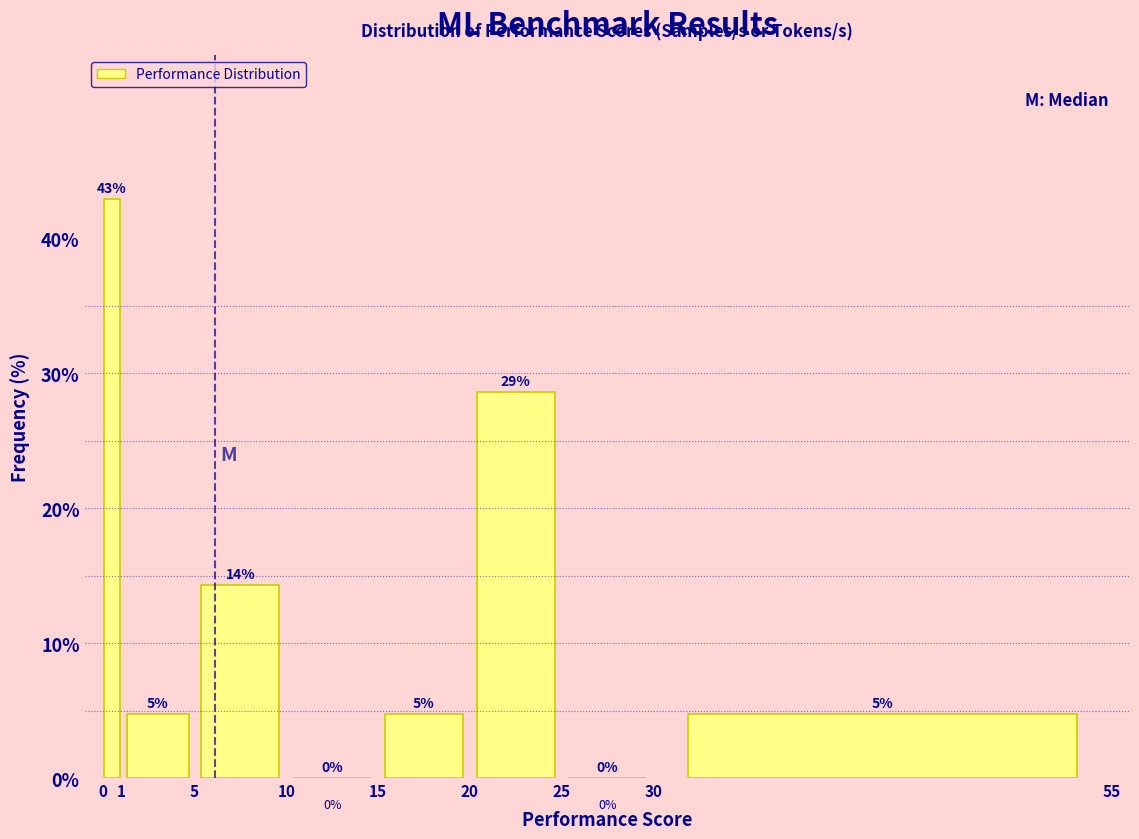

Over which range of the x-axis is the bar tallest?

0 to 1